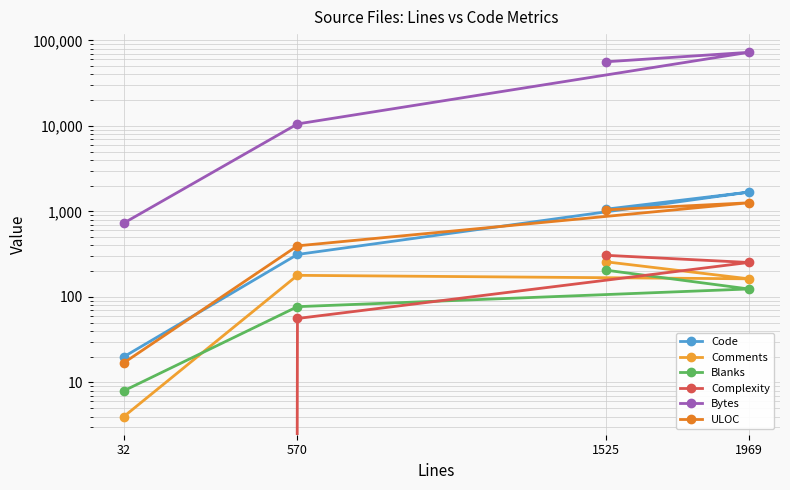

How many interior local peaks does the Comments series have?

1